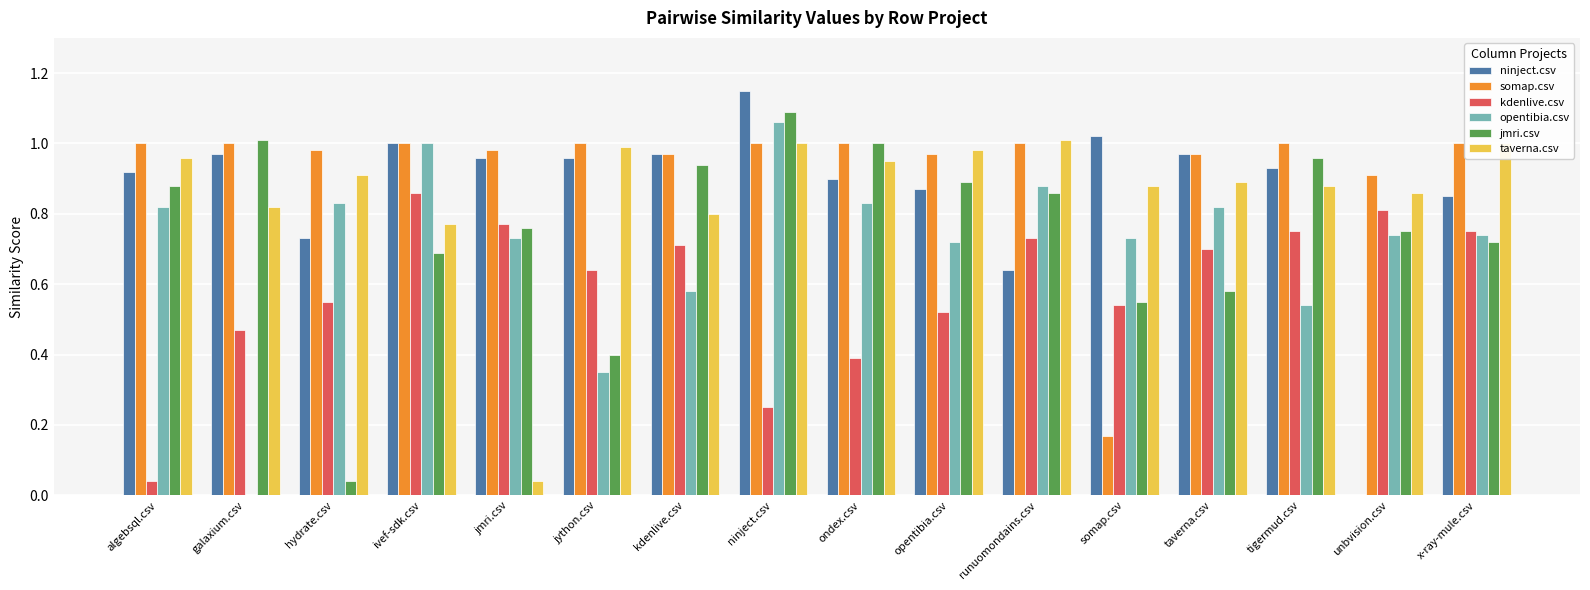

True or false: kdenlive.csv has a value of 0.7 at taverna.csv.

True